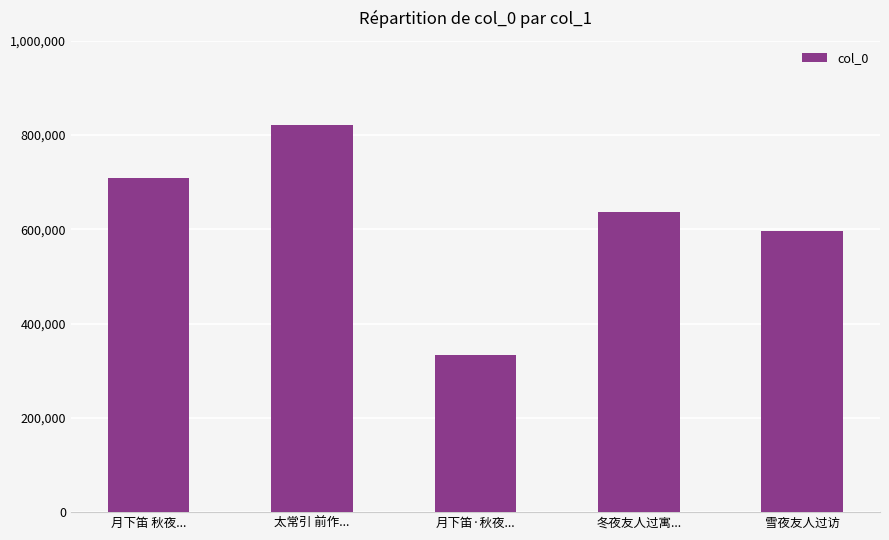

Does the chart contain stacked bars?

No